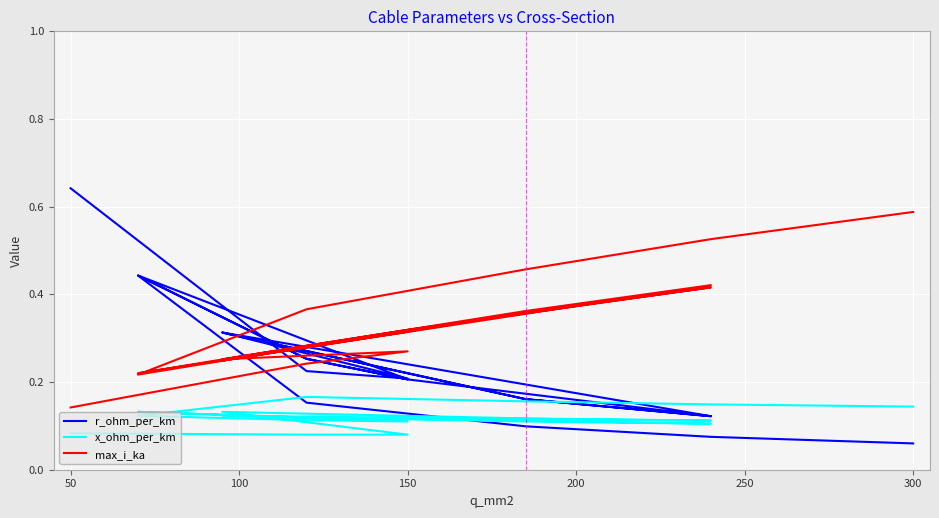

What are all the series names shown in the legend?

r_ohm_per_km, x_ohm_per_km, max_i_ka